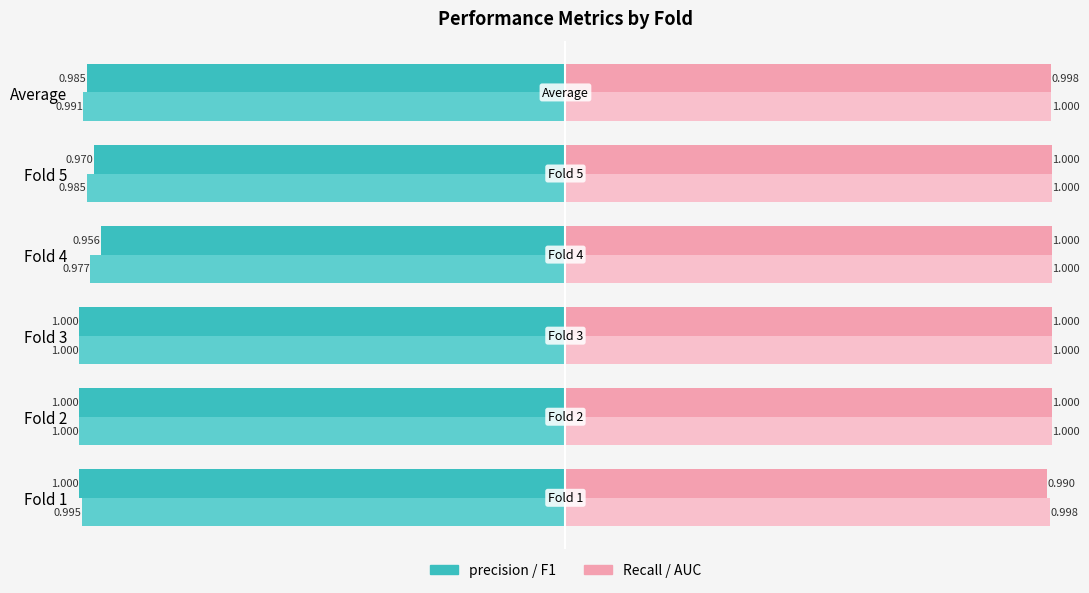

True or false: precision has a value of -1.0 at Fold 2.

True